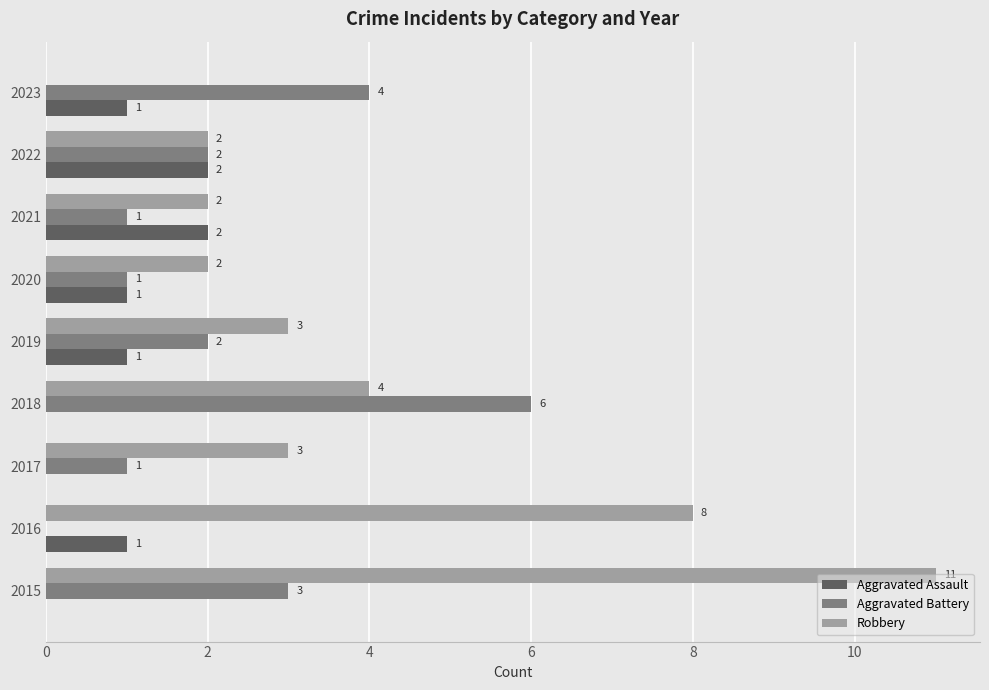

What is the sum of all Aggravated Battery values?

20